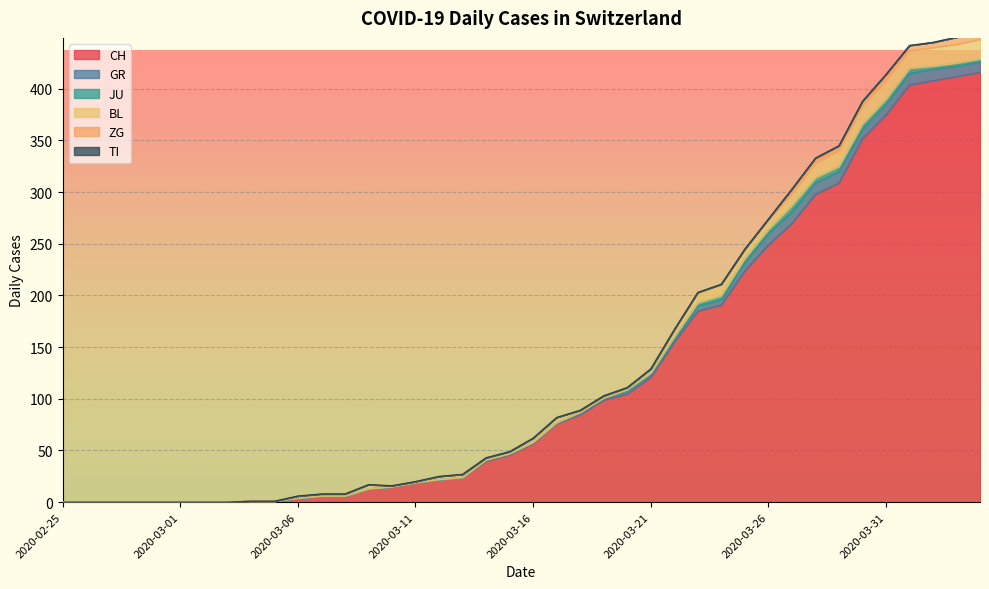

Does the chart display data point markers on the line(s)?

No